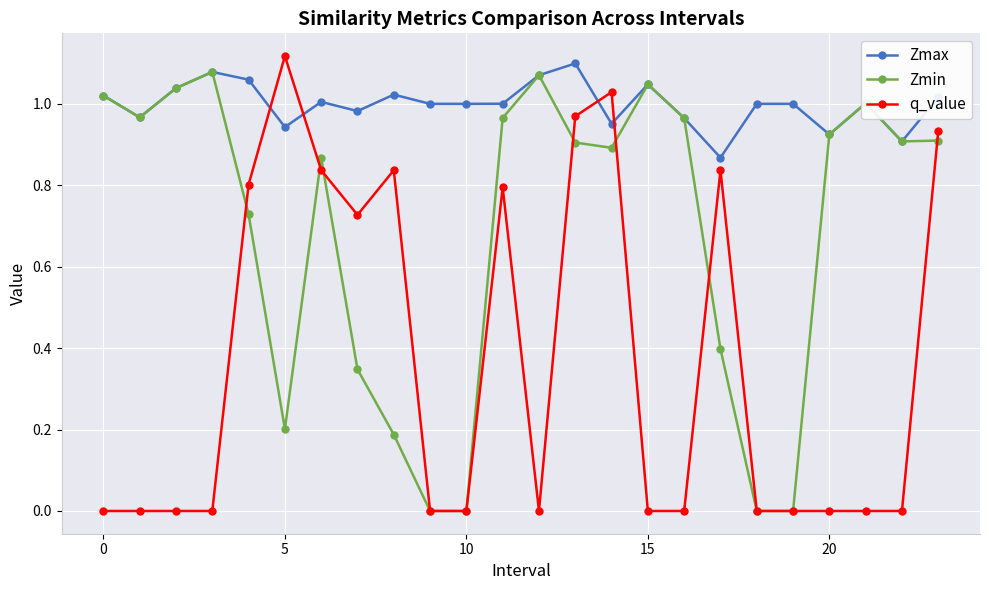

Which series has the largest total across all categories?

Zmax